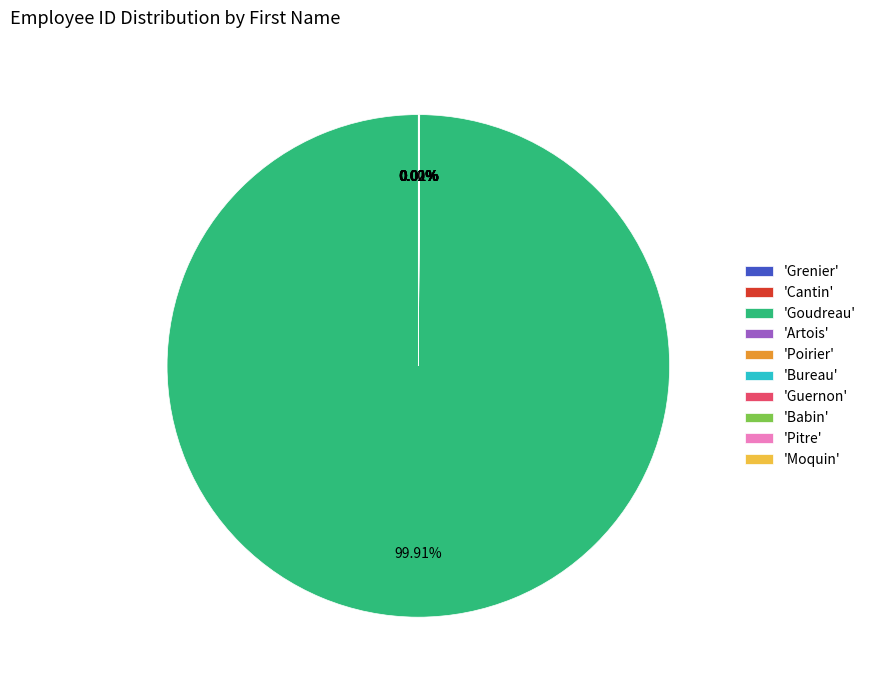

Which category has the biggest portion of the pie?

'Goudreau'